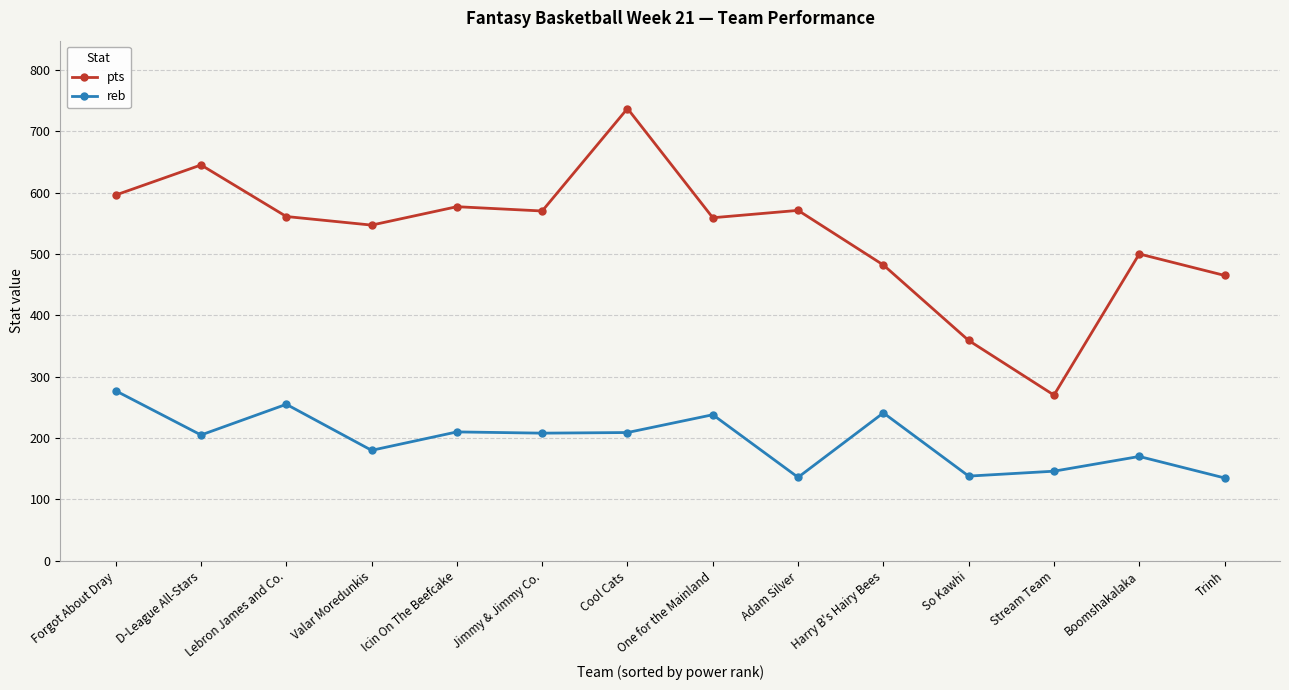

How many lines are shown in the chart?

2